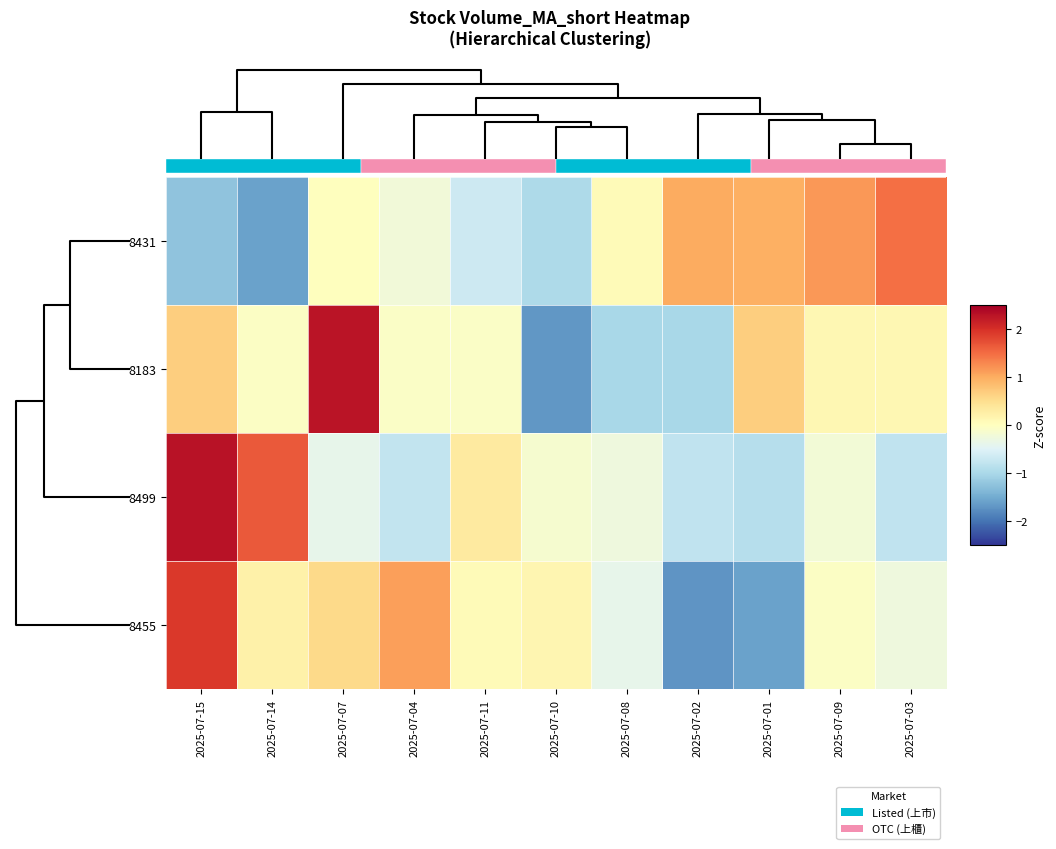

Count the number of categories in the chart.

11